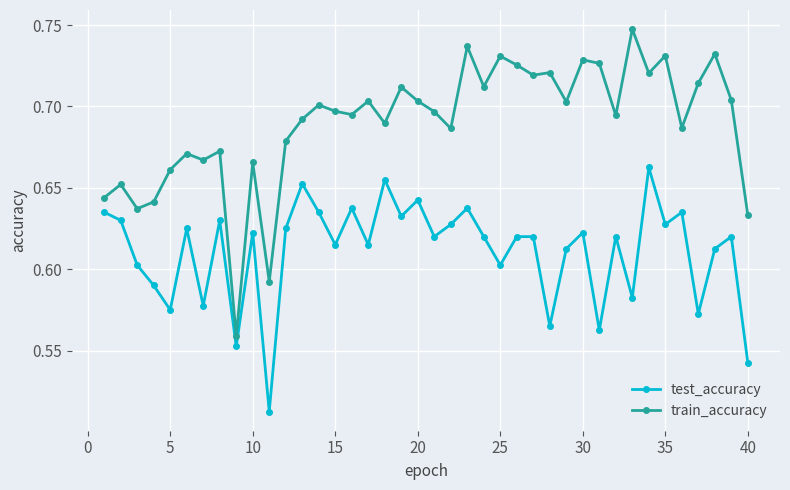

Rank the series by their maximum value, from highest to lowest.

train_accuracy, test_accuracy